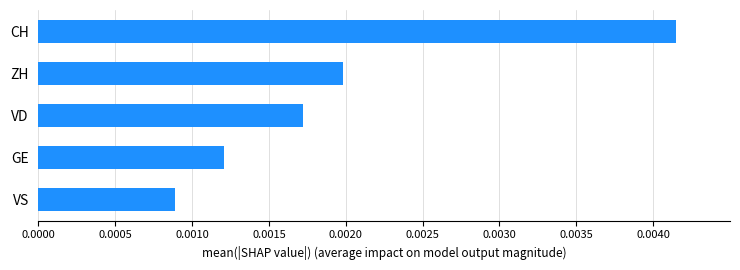

At which category does the chart reach its minimum across all series?

VS